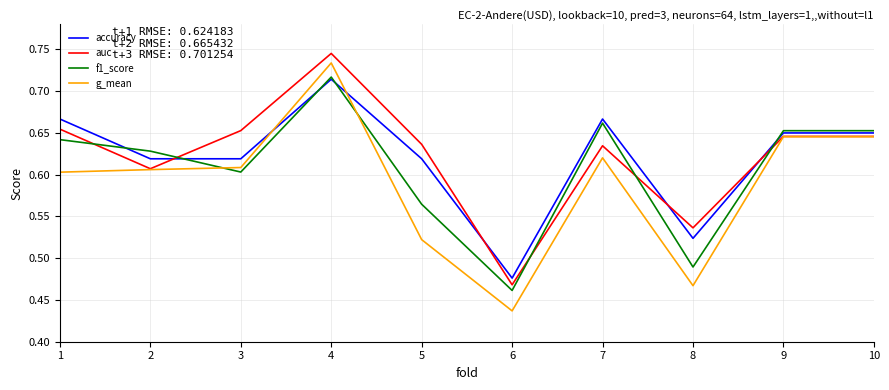

True or false: f1_score and auc cross at least once.

True